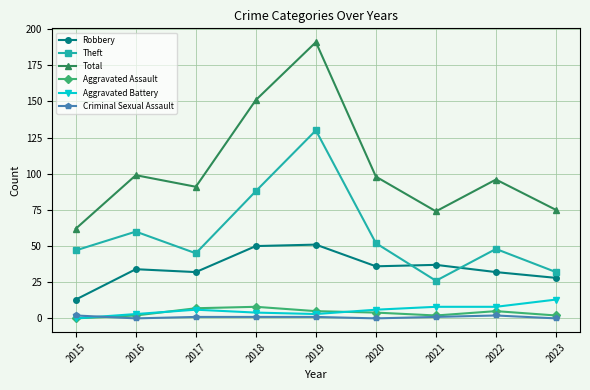

At which category is the sum across all series the highest?

2019